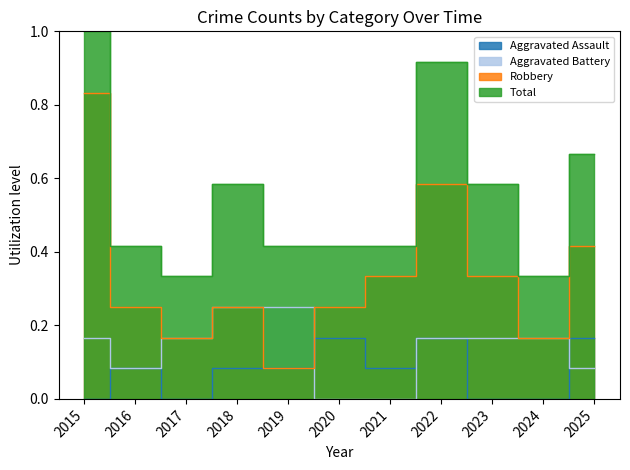

Rank the series by their maximum value, from highest to lowest.

Total, Robbery, Aggravated Battery, Aggravated Assault